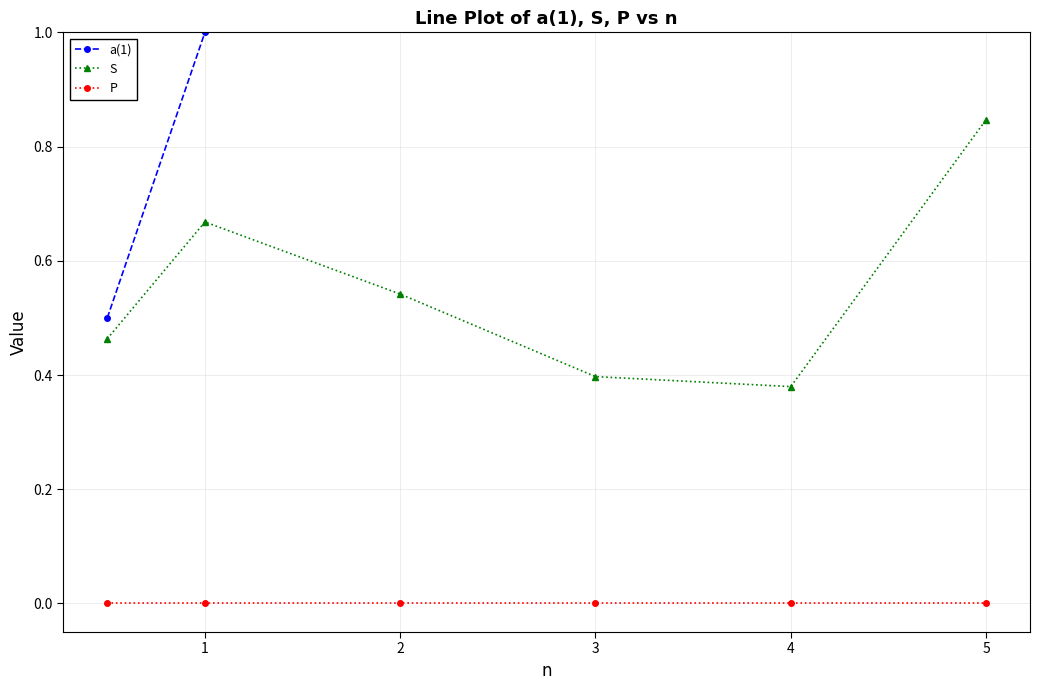

True or false: S has more than 1 interior local peaks.

False